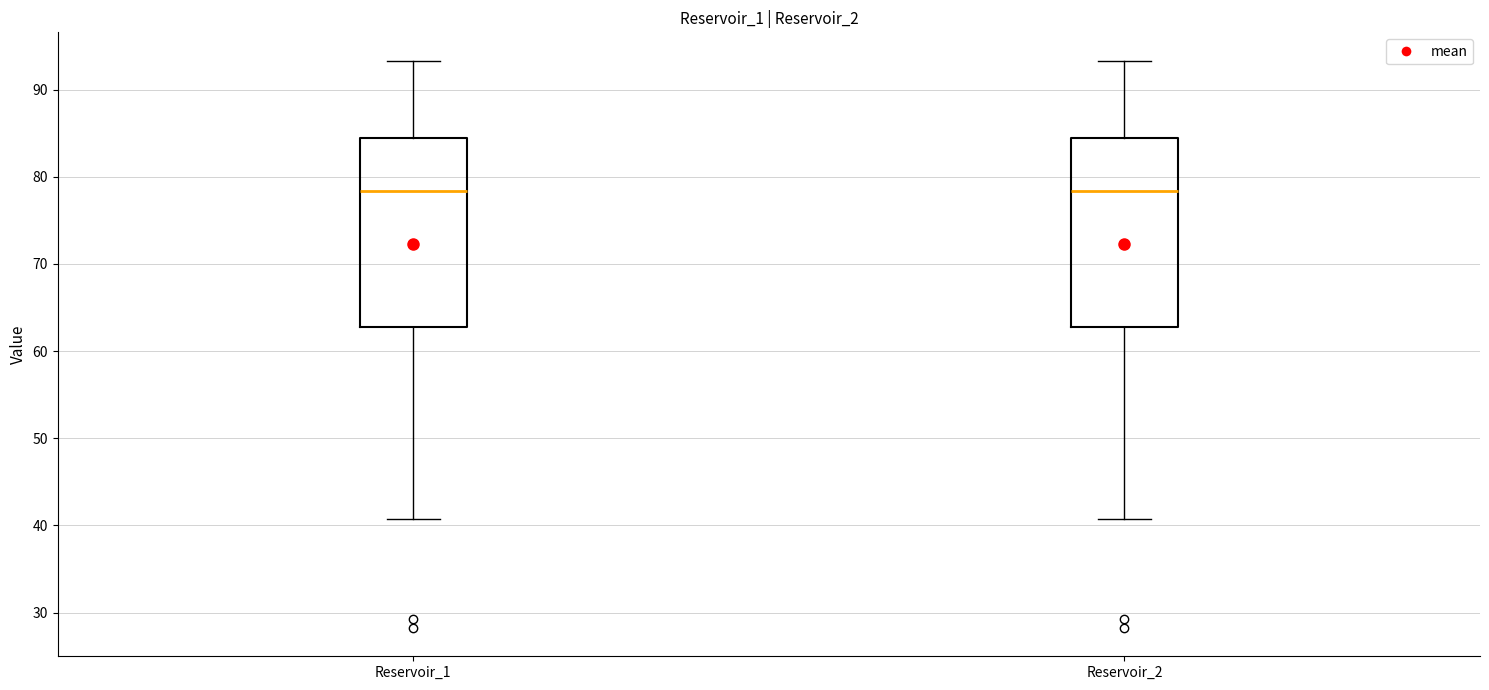

Reading left to right, read every box against the y-axis: the position of its median line, the range the box covers, and the ends of its whiskers. The values are not printed on the chart, so give them approximately, as read against the axis.

Reservoir_1: median 78, box 63 to 84, whiskers 41 to 93
Reservoir_2: median 78, box 63 to 84, whiskers 41 to 93